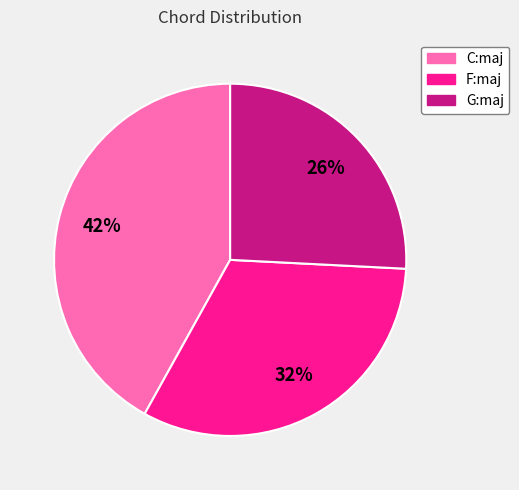

True or false: F:maj accounts for 41% of the total.

False